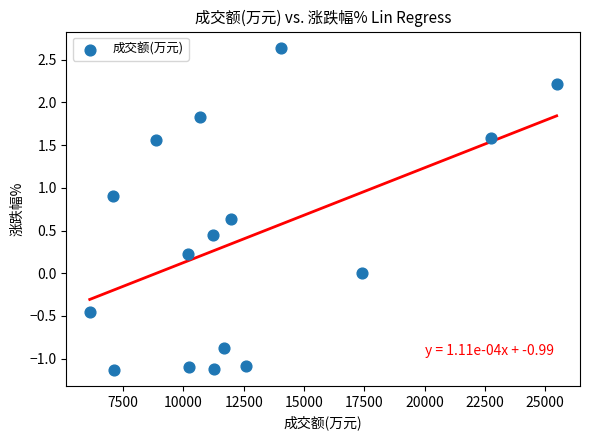

What is the range of X values (max minus min)?

19349.0